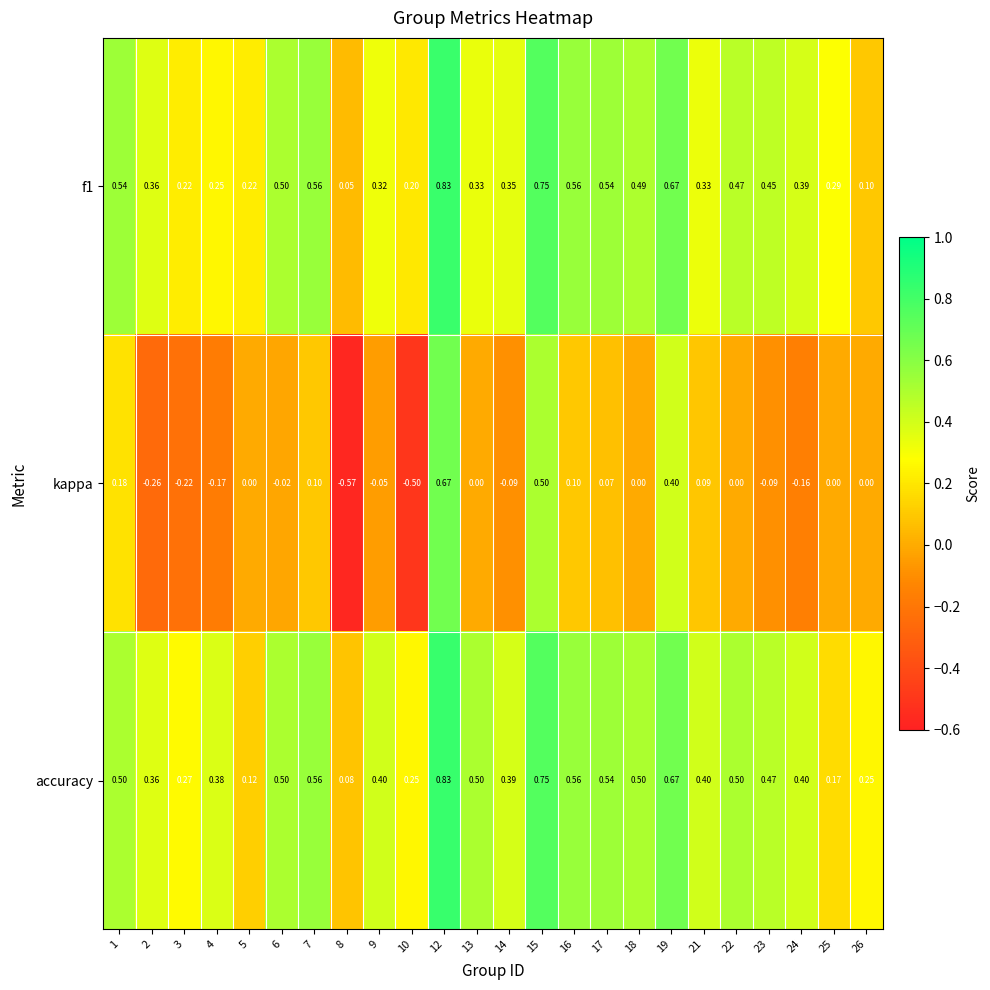

Which series changed the most between 5 and 24?

accuracy